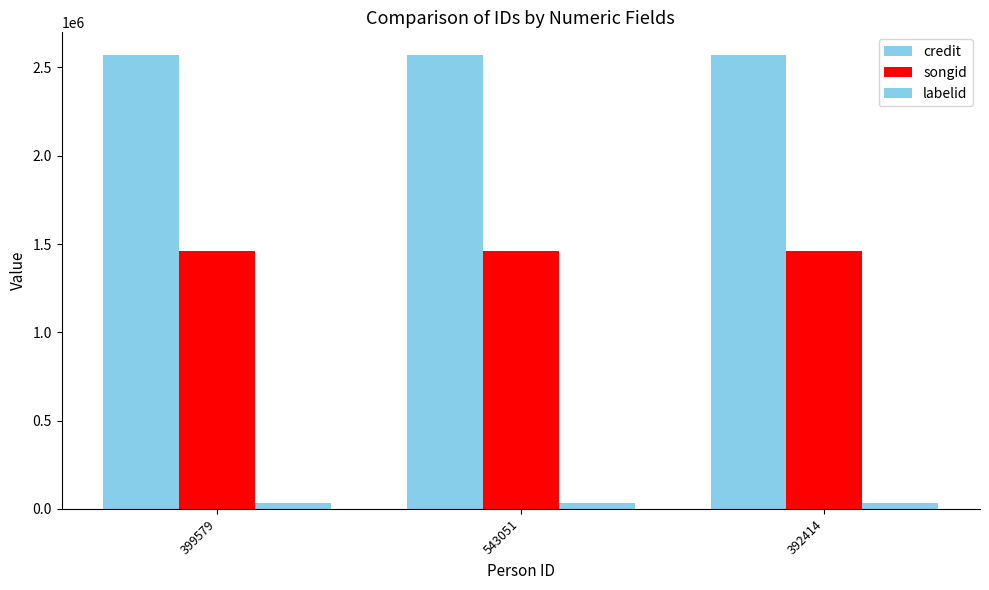

How many bars are there in total?

9